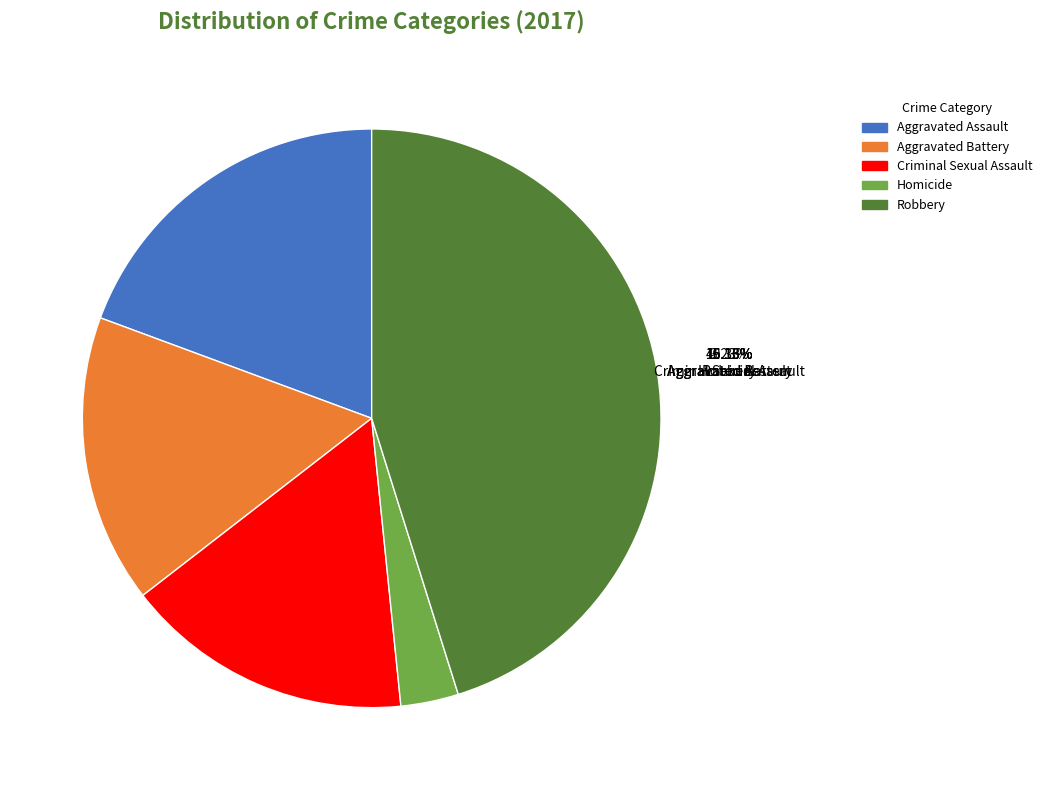

Between Aggravated Assault and Robbery, which is larger?

Robbery